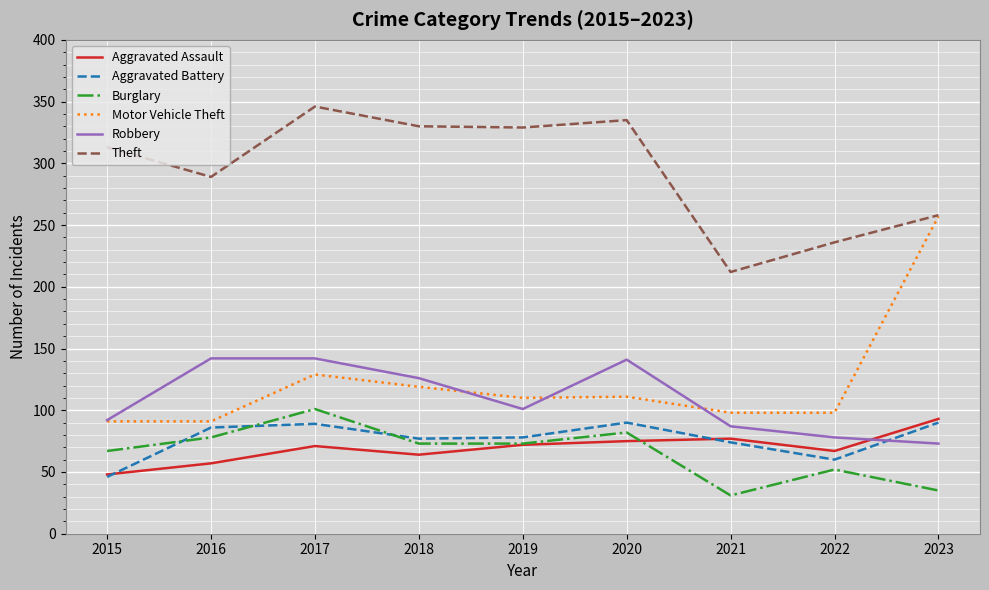

Which series changed the most between 2020 and 2021?

Theft